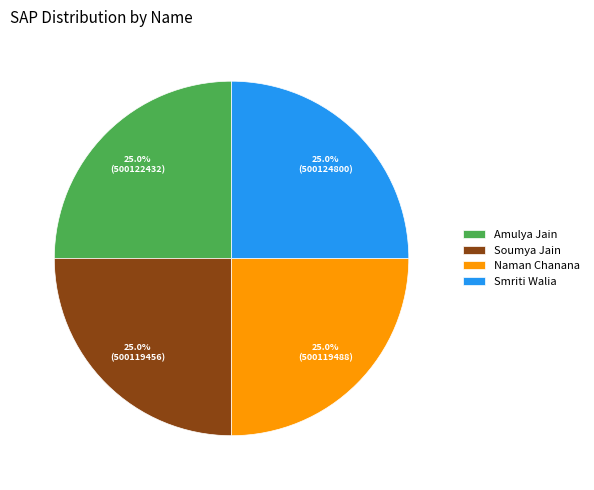

Approximately how many times larger is the value at Amulya Jain compared to Smriti Walia?

1.0